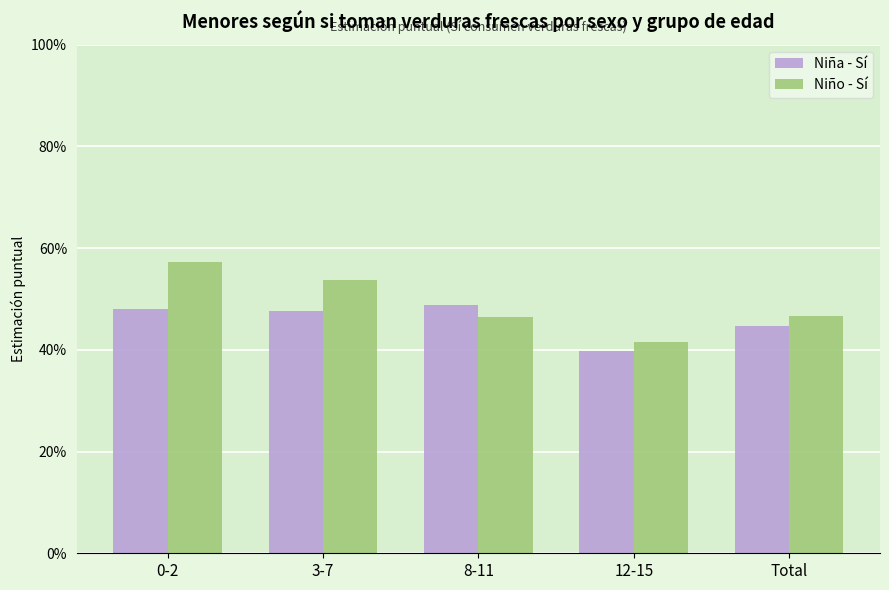

Which category has the lowest value in the Niña - Sí series?

12-15